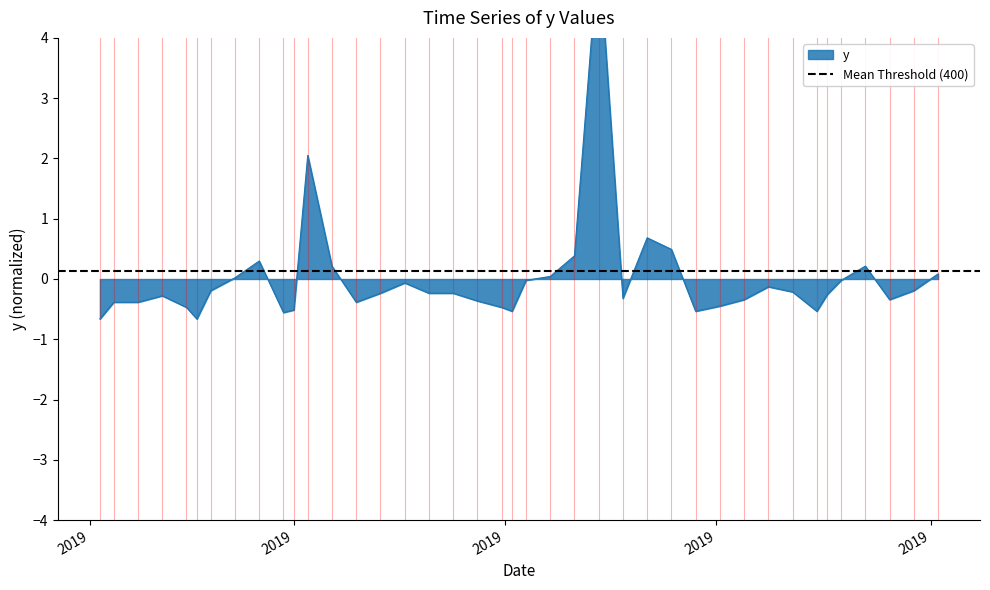

What is the sum of the values at 2019-04-30 and 2019-05-21?

-0.1